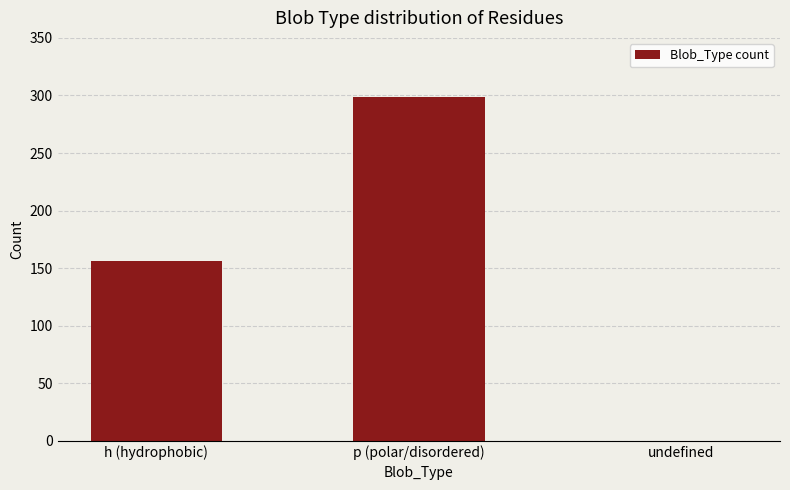

Count the values in the range 0 to 299.

3